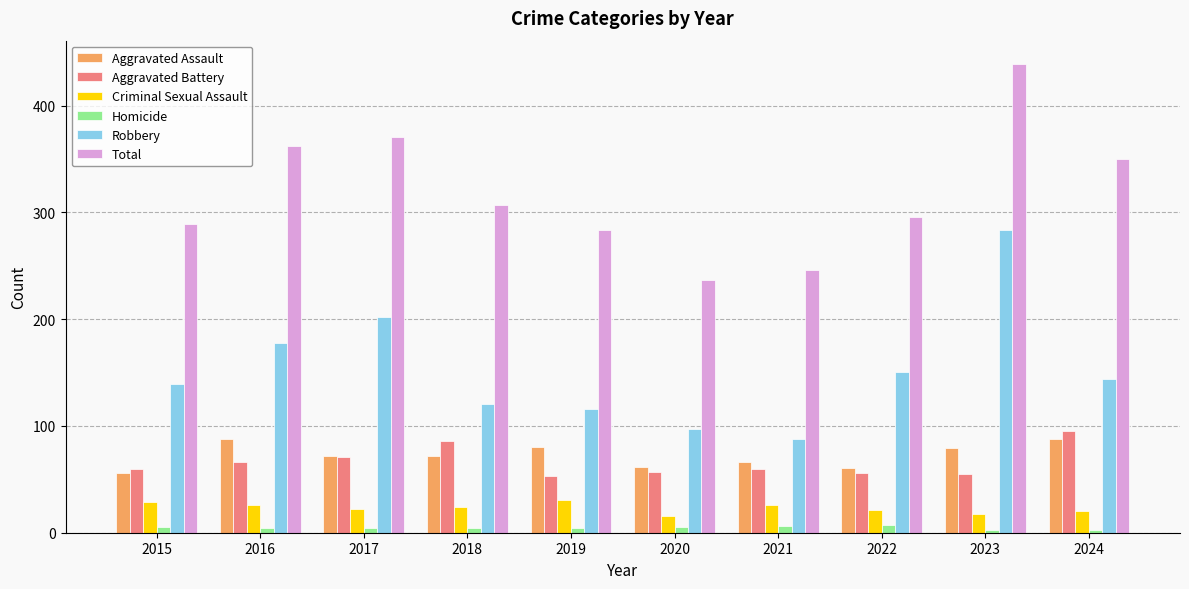

What is the lowest value of the Aggravated Battery series?

53